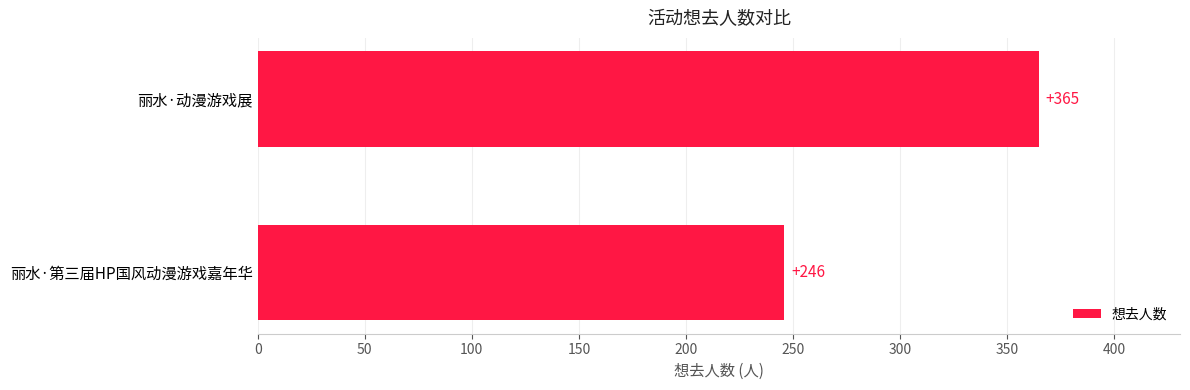

What is the difference between the values at 丽水·第三届HP国风动漫游戏嘉年华 and 丽水·动漫游戏展?

119